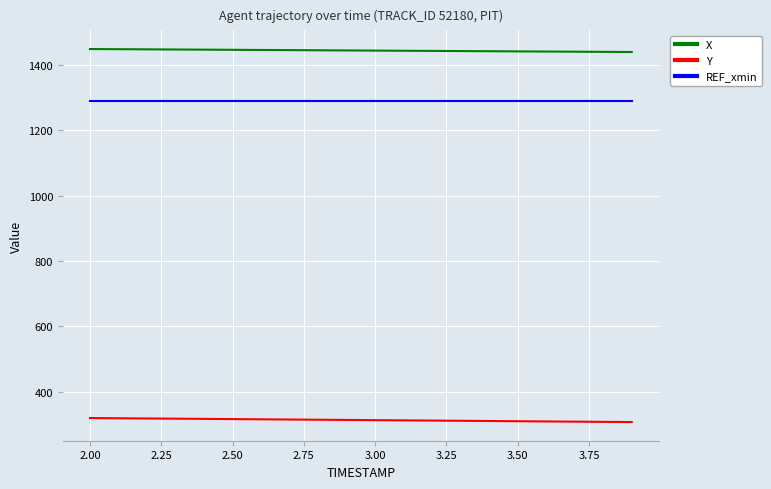

True or false: X and REF_xmin cross at least once.

False